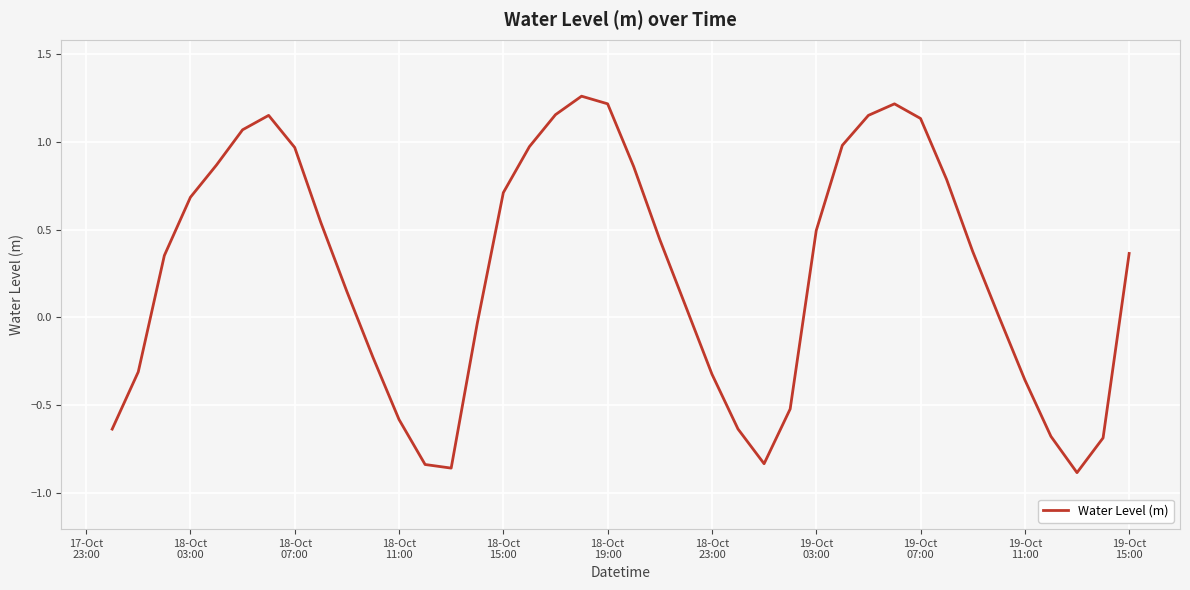

What is the difference between the maximum and minimum values?

2.1